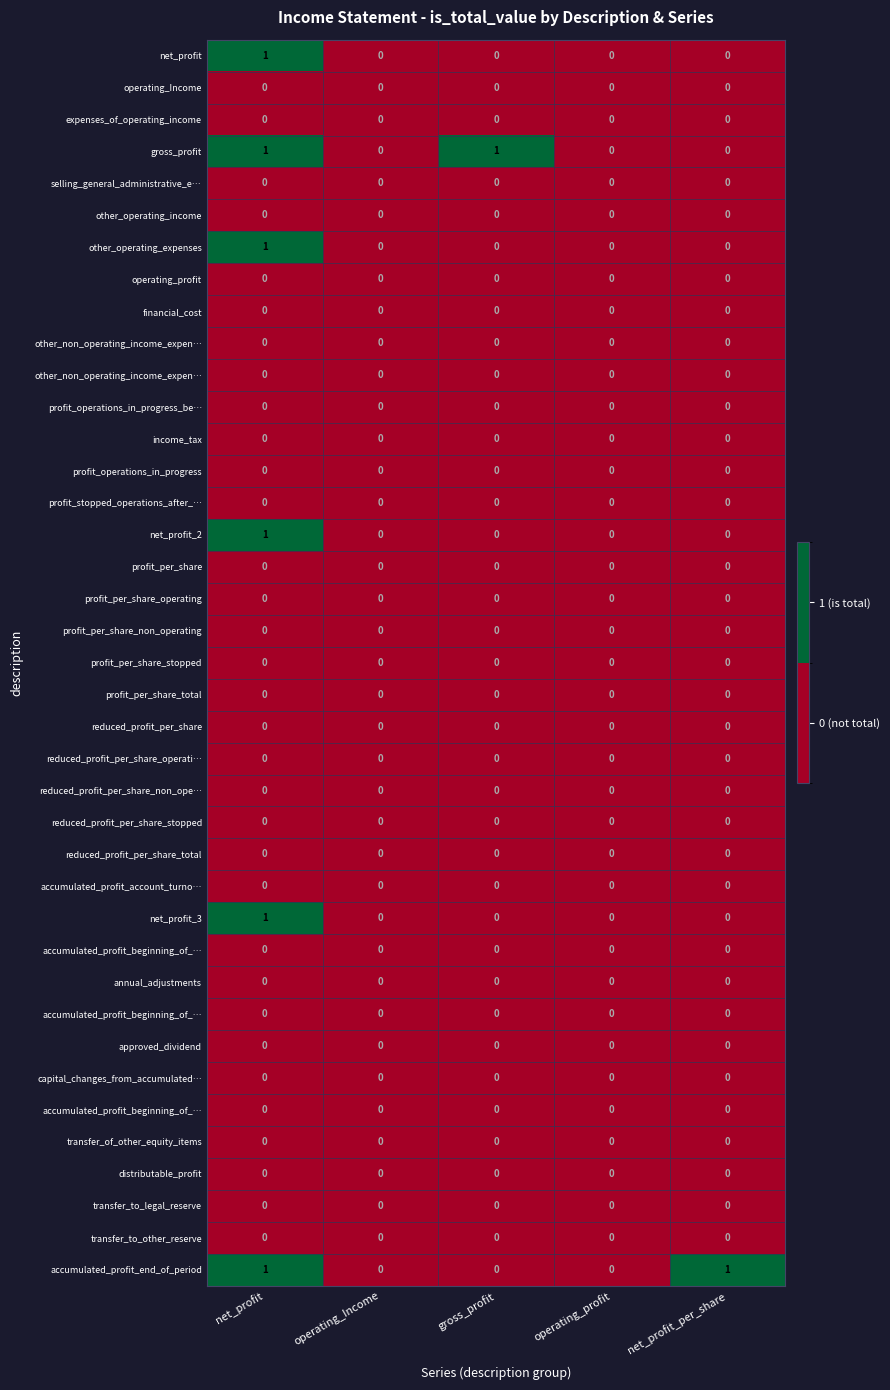

What is the total value across all series at gross_profit?

1